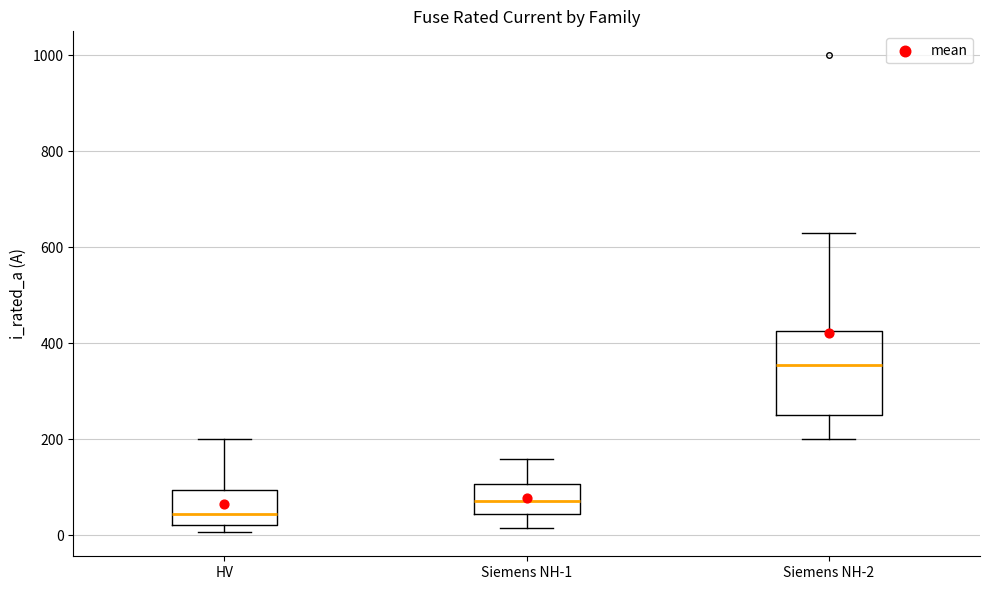

Reading left to right, read every box against the y-axis: the position of its median line, the range the box covers, and the ends of its whiskers. The values are not printed on the chart, so give them approximately, as read against the axis.

HV: median 40, box 20 to 100, whiskers 0 to 200
Siemens NH-1: median 80, box 40 to 100, whiskers 20 to 160
Siemens NH-2: median 360, box 260 to 420, whiskers 200 to 640